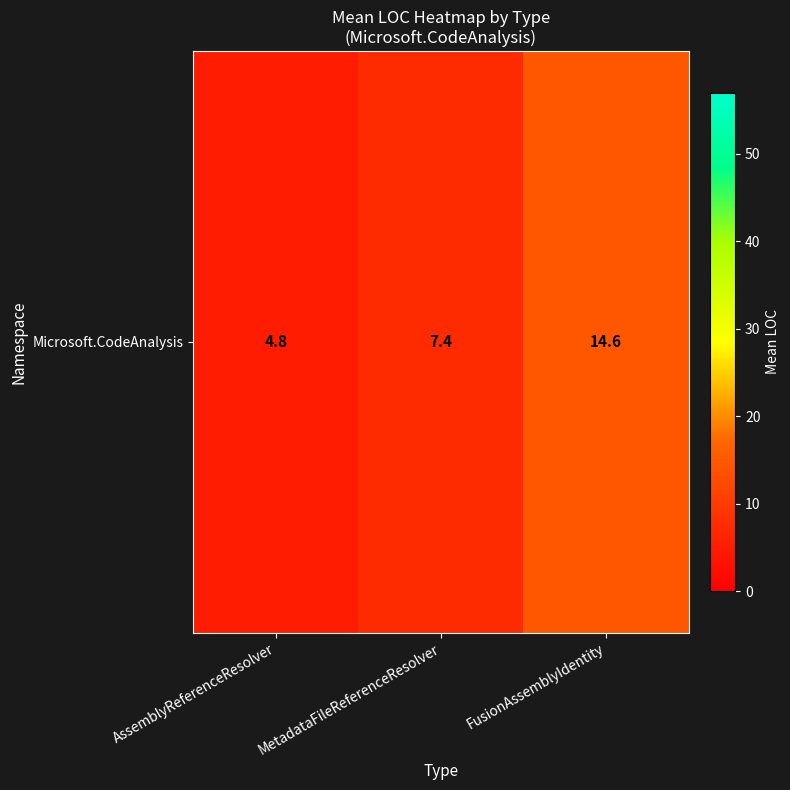

What is the difference between the maximum and second lowest values?

7.2